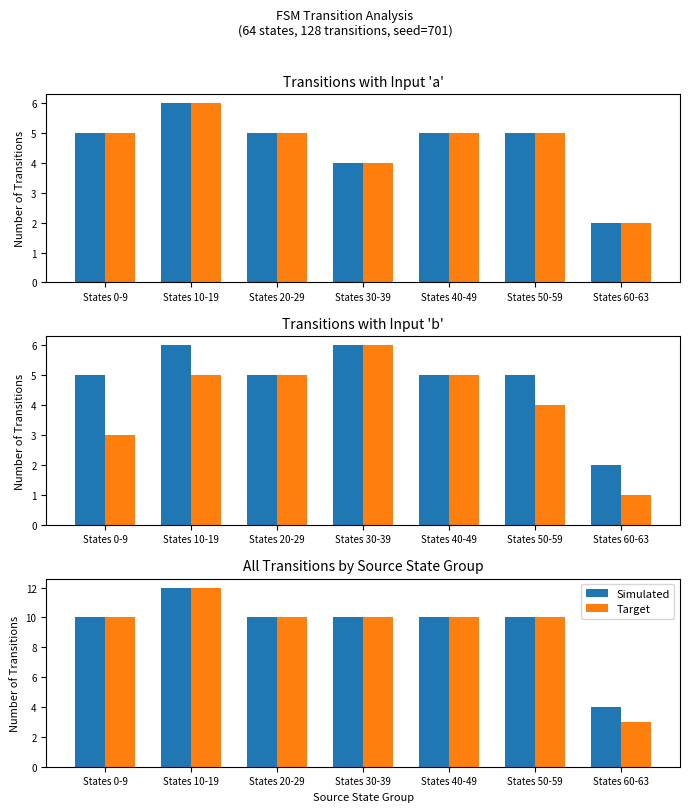

The Simulated series shows 14 at States 0-9. True or false?

False